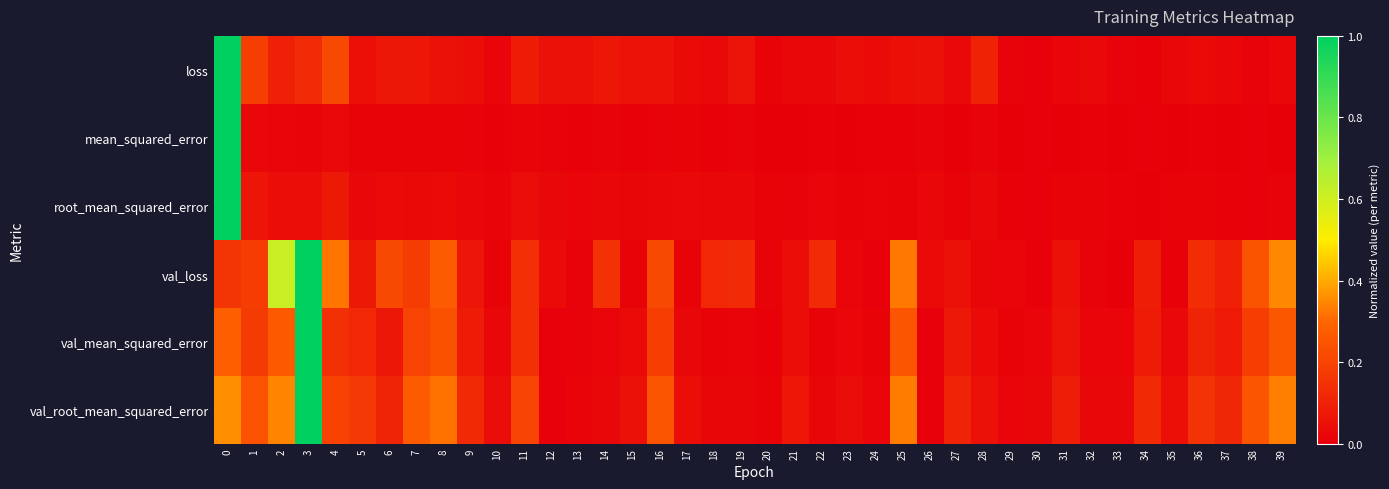

Reading right to left, transcribe all the data shown in this chart.

loss: 39=0.0	38=0.0	37=0.0	36=0.0	35=0.0	34=0.0	33=0.0	32=0.0	31=0.0	30=0.0	29=0.0	28=0.1	27=0.0	26=0.1	25=0.0	24=0.0	23=0.0	22=0.0	21=0.0	20=0.0	19=0.1	18=0.0	17=0.0	16=0.1	15=0.1	14=0.1	13=0.0	12=0.0	11=0.1	10=0.0	9=0.0	8=0.1	7=0.1	6=0.1	5=0.0	4=0.2	3=0.1	2=0.1	1=0.2	0=1.0
mean_squared_error: 39=0.0	38=0.0	37=0.0	36=0.0	35=0.0	34=0.0	33=0.0	32=0.0	31=0.0	30=0.0	29=0.0	28=0.0	27=0.0	26=0.0	25=0.0	24=0.0	23=0.0	22=0.0	21=0.0	20=0.0	19=0.0	18=0.0	17=0.0	16=0.0	15=0.0	14=0.0	13=0.0	12=0.0	11=0.0	10=0.0	9=0.0	8=0.0	7=0.0	6=0.0	5=0.0	4=0.0	3=0.0	2=0.0	1=0.0	0=1.0
root_mean_squared_error: 39=0.0	38=0.0	37=0.0	36=0.0	35=0.0	34=0.0	33=0.0	32=0.0	31=0.0	30=0.0	29=0.0	28=0.0	27=0.0	26=0.0	25=0.0	24=0.0	23=0.0	22=0.0	21=0.0	20=0.0	19=0.0	18=0.0	17=0.0	16=0.0	15=0.0	14=0.0	13=0.0	12=0.0	11=0.0	10=0.0	9=0.0	8=0.0	7=0.0	6=0.0	5=0.0	4=0.1	3=0.0	2=0.0	1=0.1	0=1.0
val_loss: 39=0.4	38=0.2	37=0.1	36=0.1	35=0.0	34=0.1	33=0.0	32=0.0	31=0.1	30=0.0	29=0.0	28=0.0	27=0.1	26=0.0	25=0.3	24=0.0	23=0.0	22=0.1	21=0.0	20=0.0	19=0.1	18=0.1	17=0.0	16=0.2	15=0.0	14=0.1	13=0.0	12=0.0	11=0.1	10=0.0	9=0.1	8=0.3	7=0.2	6=0.2	5=0.1	4=0.3	3=1.0	2=0.6	1=0.2	0=0.2
val_mean_squared_error: 39=0.3	38=0.2	37=0.1	36=0.1	35=0.0	34=0.1	33=0.0	32=0.0	31=0.1	30=0.0	29=0.0	28=0.0	27=0.1	26=0.0	25=0.3	24=0.0	23=0.0	22=0.0	21=0.0	20=0.0	19=0.0	18=0.0	17=0.0	16=0.2	15=0.0	14=0.0	13=0.0	12=0.0	11=0.1	10=0.0	9=0.1	8=0.2	7=0.2	6=0.1	5=0.1	4=0.1	3=1.0	2=0.3	1=0.2	0=0.3
val_root_mean_squared_error: 39=0.3	38=0.3	37=0.1	36=0.1	35=0.0	34=0.1	33=0.0	32=0.0	31=0.1	30=0.0	29=0.0	28=0.1	27=0.1	26=0.0	25=0.3	24=0.0	23=0.0	22=0.0	21=0.1	20=0.0	19=0.0	18=0.0	17=0.0	16=0.3	15=0.1	14=0.0	13=0.0	12=0.0	11=0.2	10=0.0	9=0.1	8=0.3	7=0.3	6=0.1	5=0.2	4=0.2	3=1.0	2=0.3	1=0.2	0=0.4